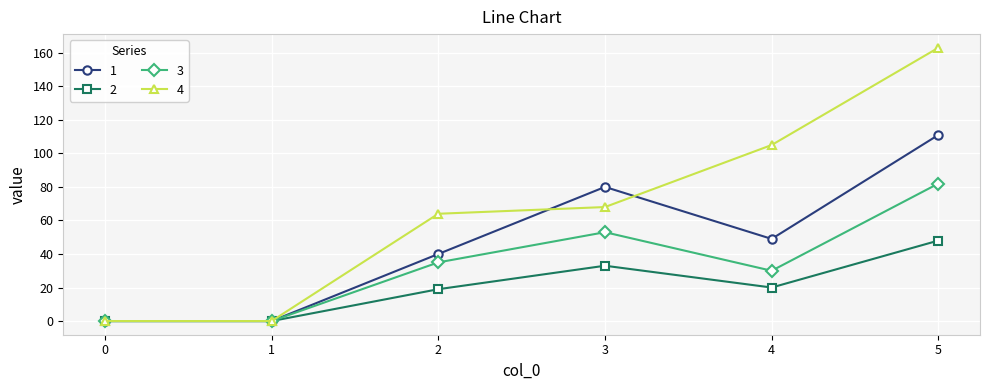

What is the maximum value for 3?

82